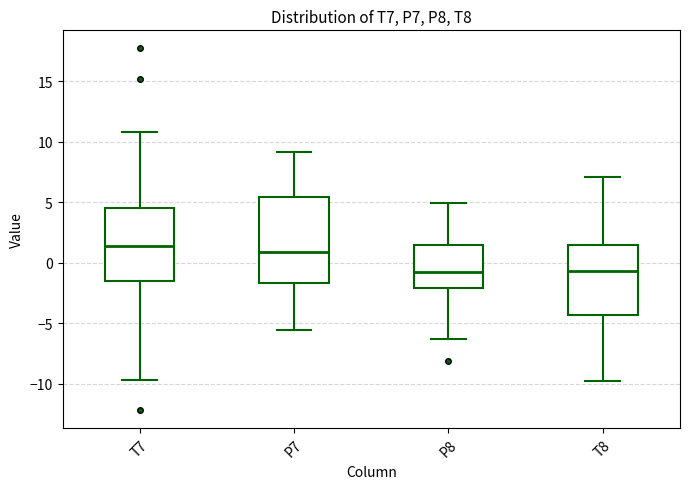

Reading left to right, read every box against the y-axis: the position of its median line, the range the box covers, and the ends of its whiskers. The values are not printed on the chart, so give them approximately, as read against the axis.

T7: median 1.5, box -1.5 to 4.5, whiskers -9.5 to 11.0
P7: median 1.0, box -1.5 to 5.5, whiskers -5.5 to 9.0
P8: median -1.0, box -2.0 to 1.5, whiskers -6.5 to 5.0
T8: median -0.5, box -4.5 to 1.5, whiskers -9.5 to 7.0